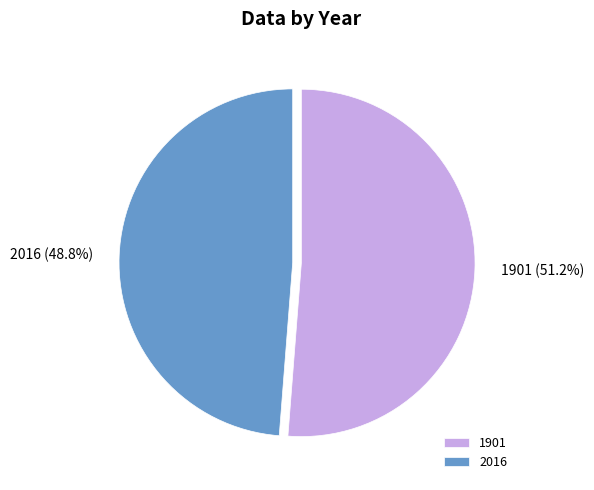

The 2016 slice represents 59% of the pie. True or false?

False